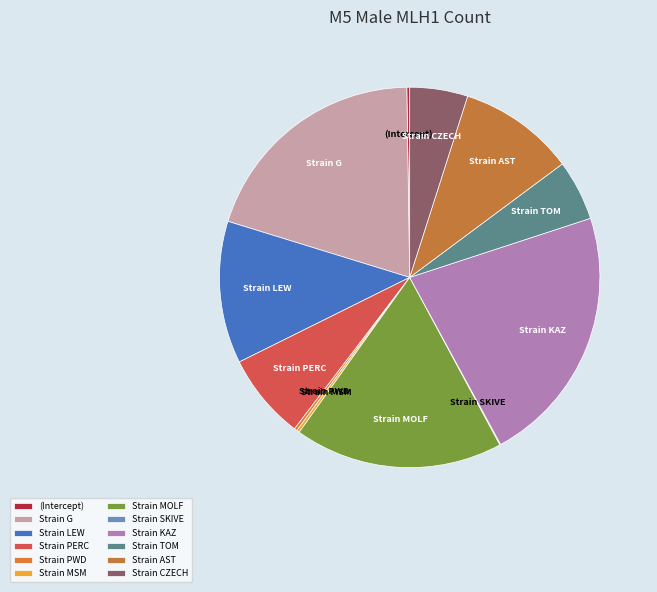

What is the largest slice in the pie chart?

Strain KAZ